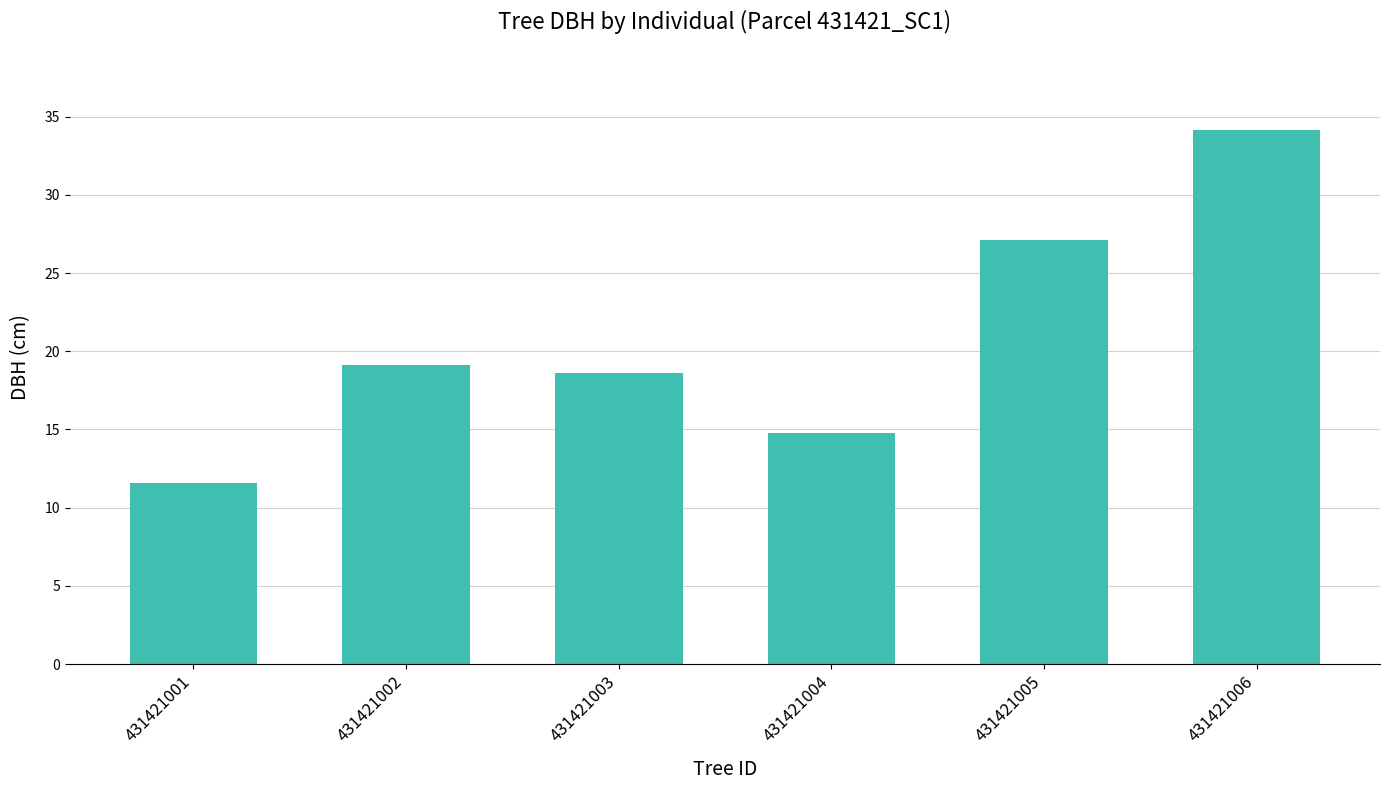

Between 431421001 and 431421004, which is larger?

431421004